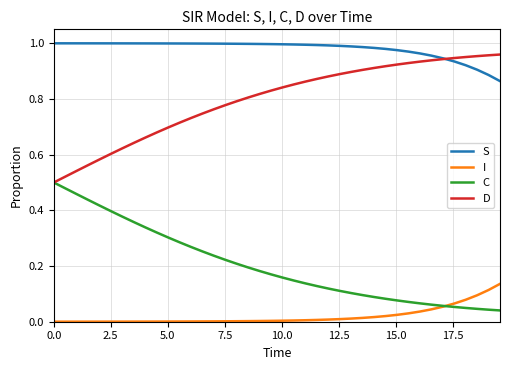

Count the number of data series in this chart.

4